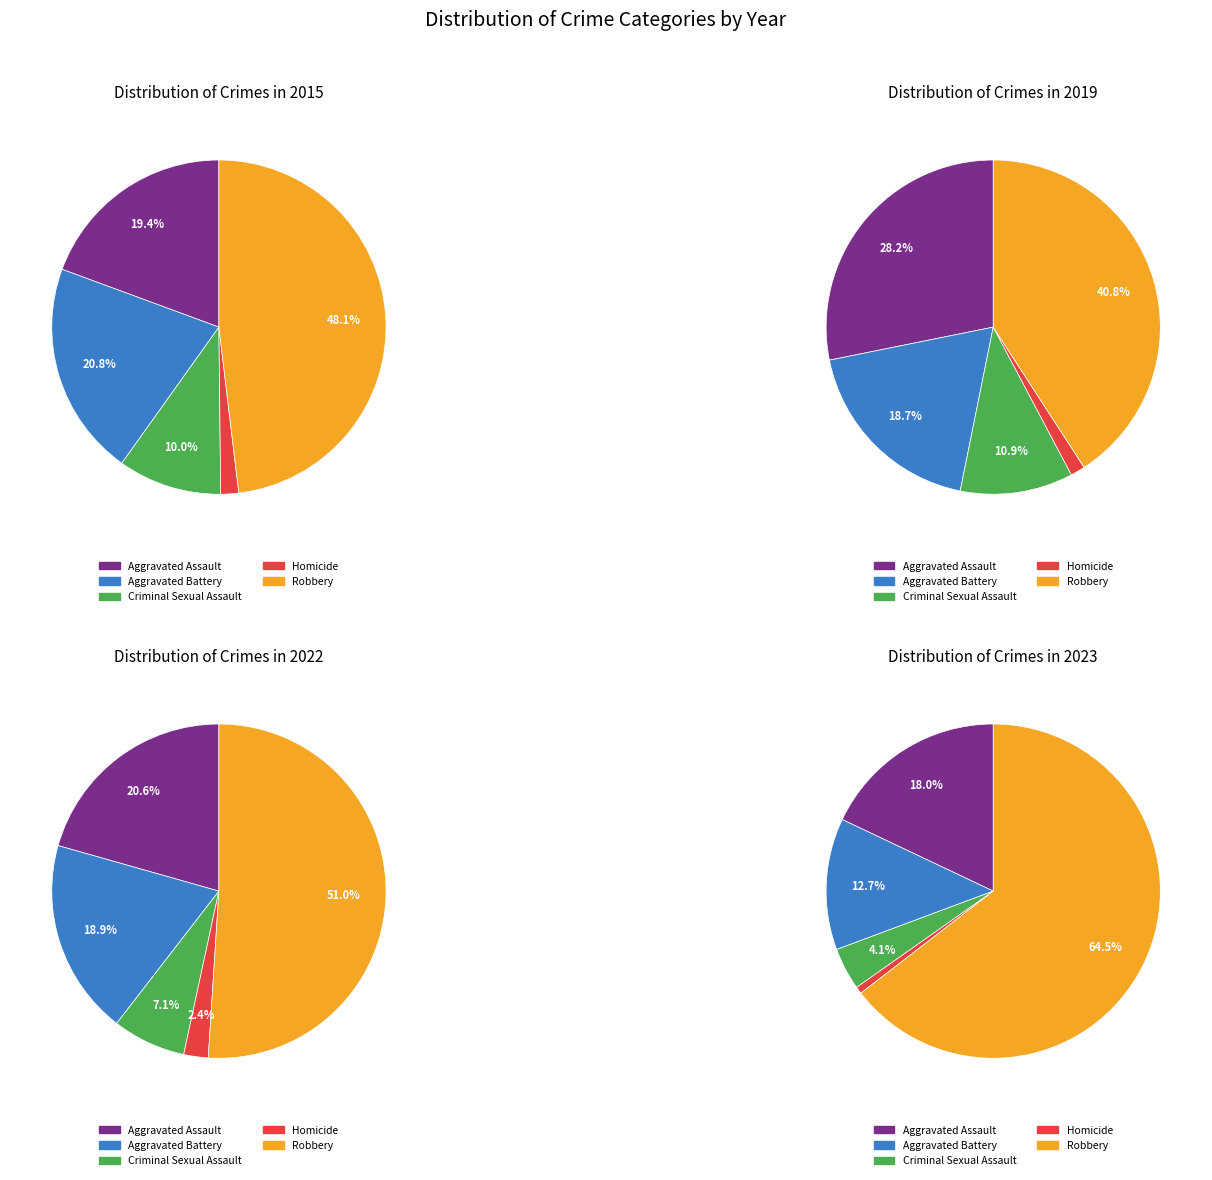

To the nearest percent, what is the average slice percentage?

20%